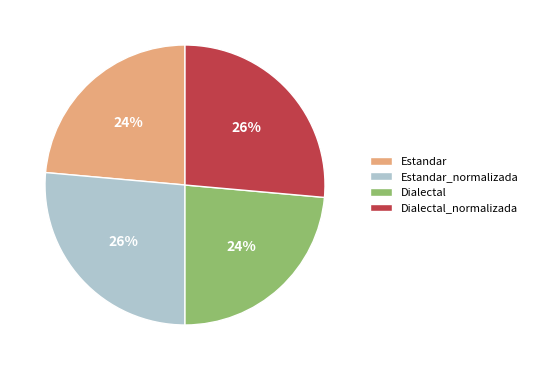

Does Estandar account for over 50% of the chart?

No